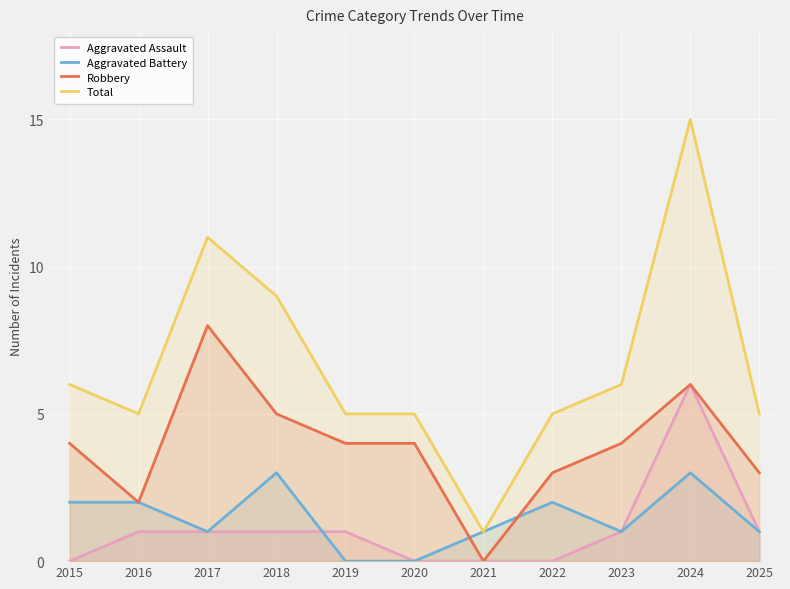

At which category is the sum across all series the highest?

2024